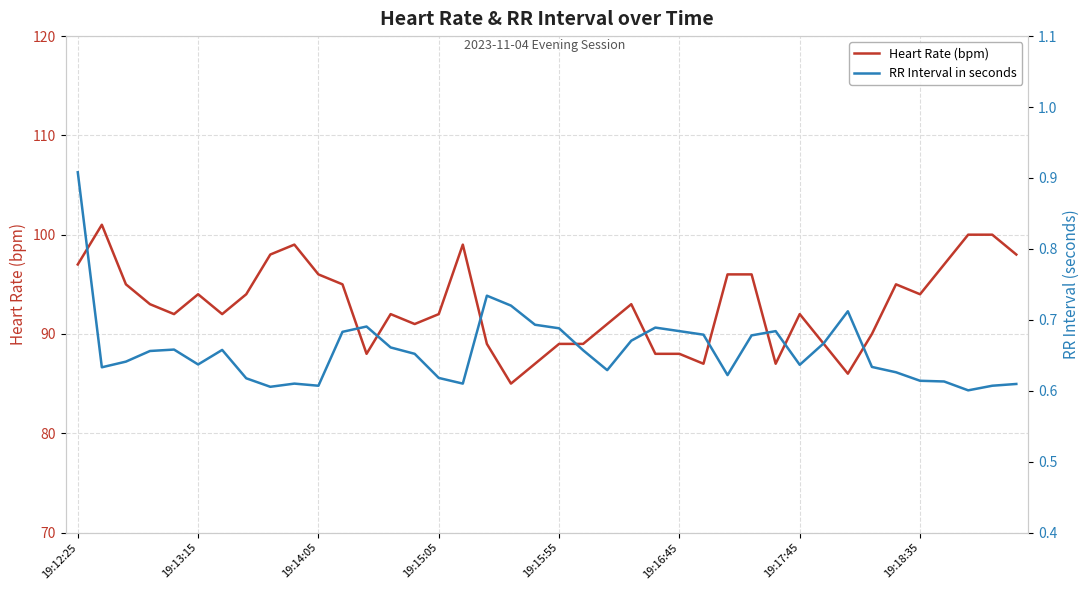

What is the maximum value for Heart Rate (bpm)?

101